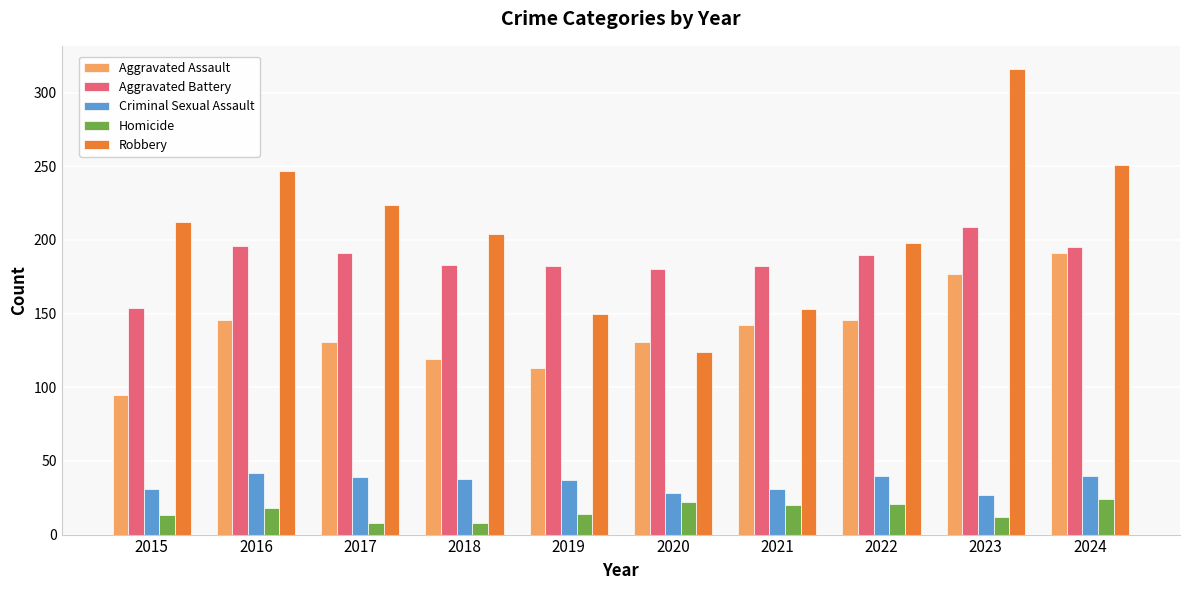

What is the sum of the Aggravated Battery values at 2020 and 2016?

376